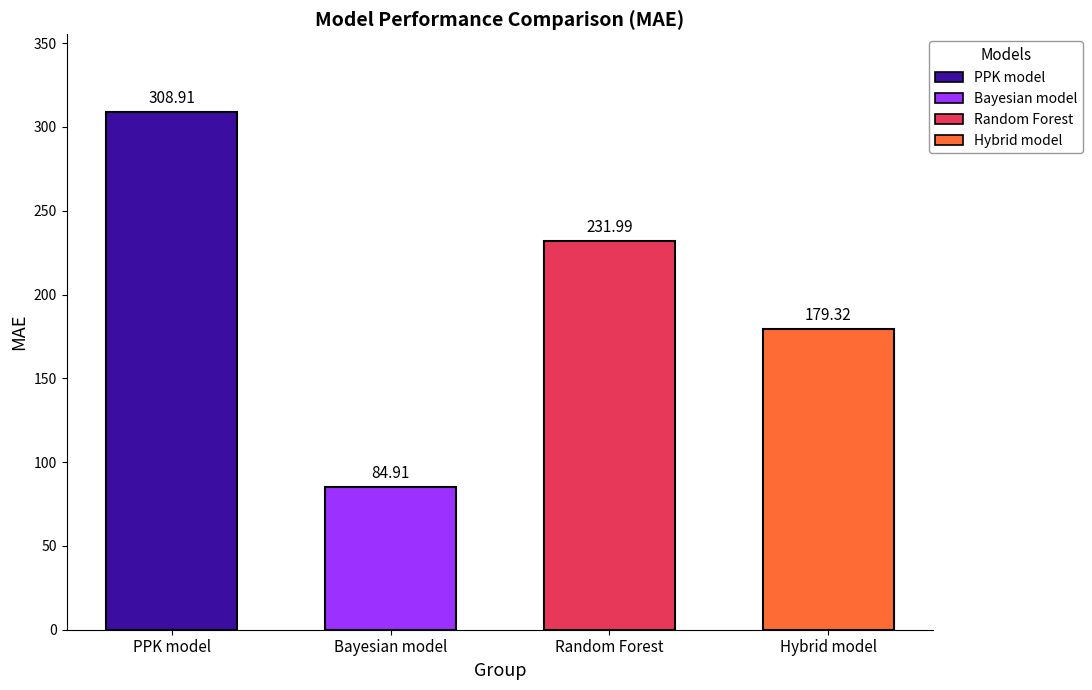

Which has a higher value, Random Forest or PPK model?

PPK model